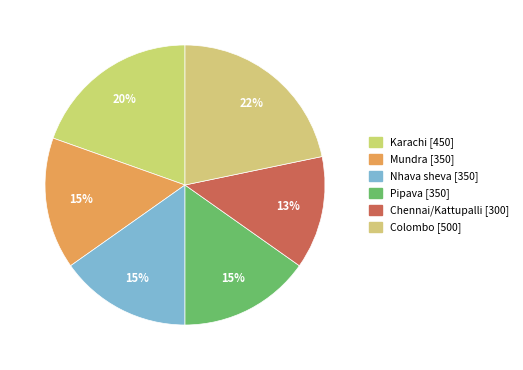

The Karachi slice represents 20% of the pie. True or false?

True